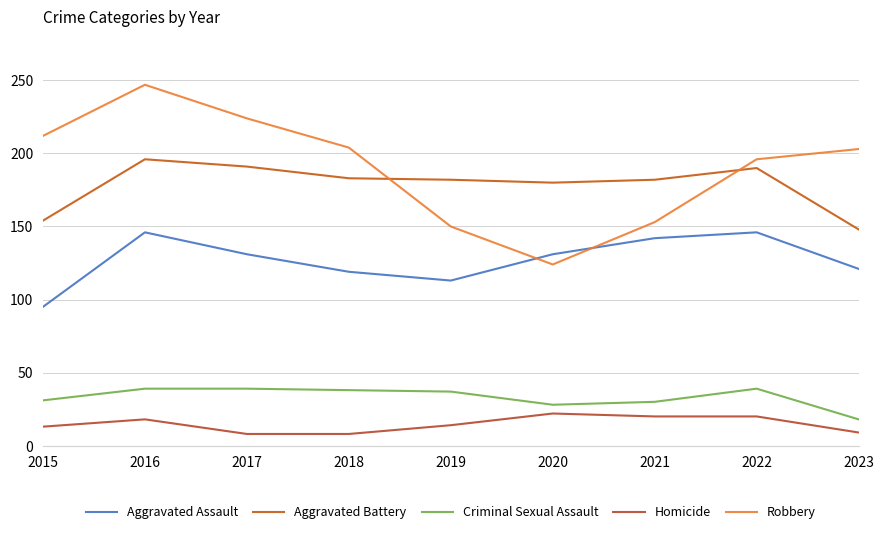

True or false: Criminal Sexual Assault and Robbery cross at least once.

False